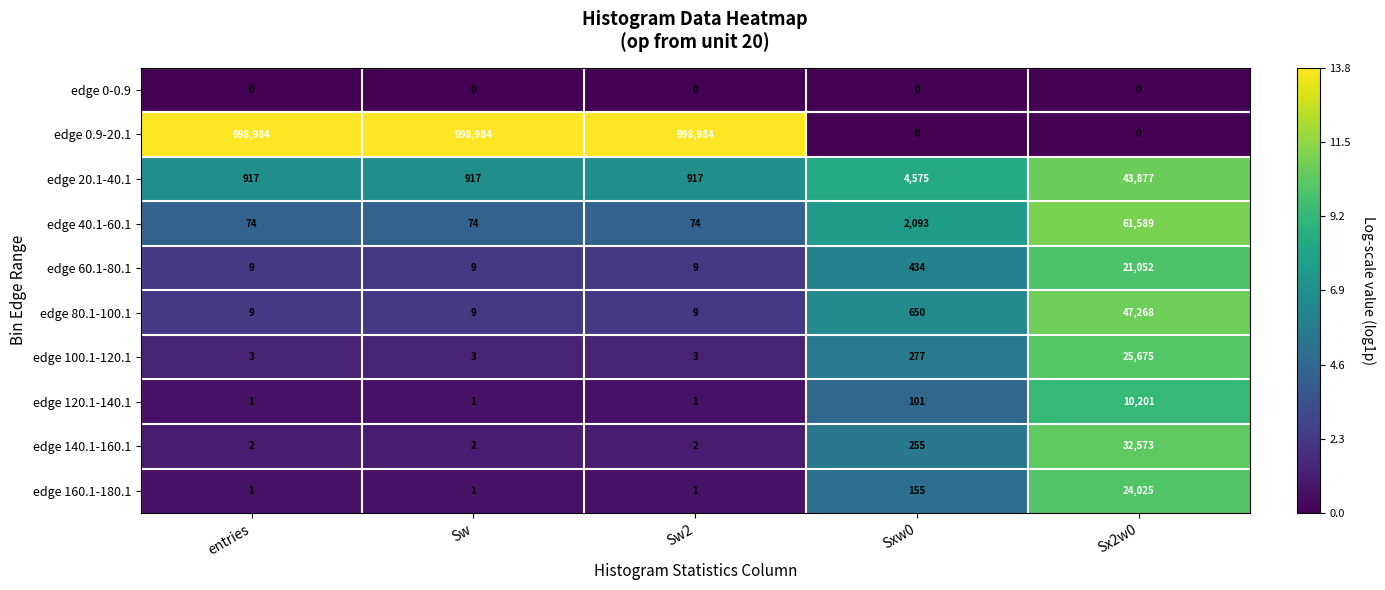

At which label is edge 40.1-60.1 closest to 30831?

Sxw0